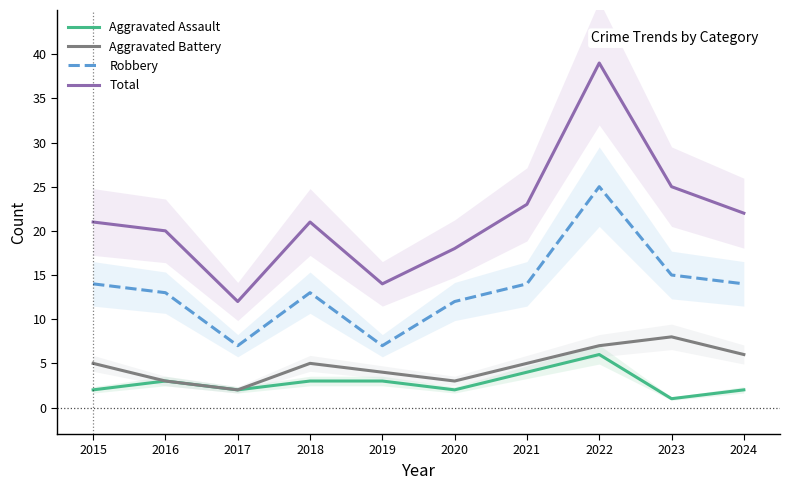

Reading right to left, list all the values displayed in this chart.

Aggravated Assault: 2	1	6	4	2	3	3	2	3	2
Aggravated Battery: 6	8	7	5	3	4	5	2	3	5
Robbery: 14	15	25	14	12	7	13	7	13	14
Total: 22	25	39	23	18	14	21	12	20	21